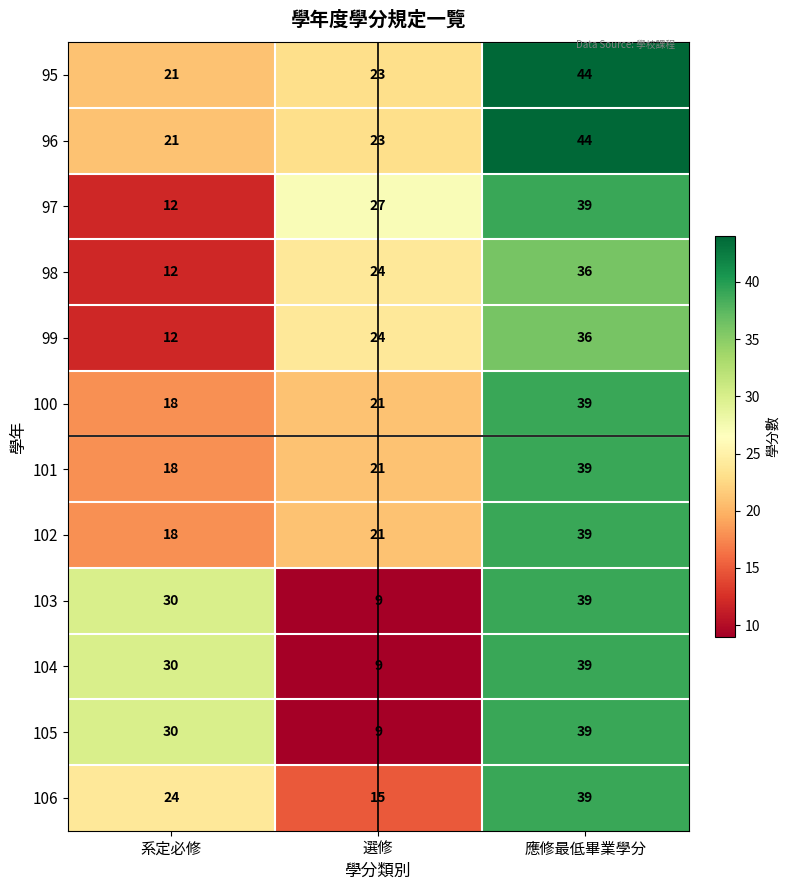

Is the value of 100 at 選修 greater than the value of 97 at 選修?

No